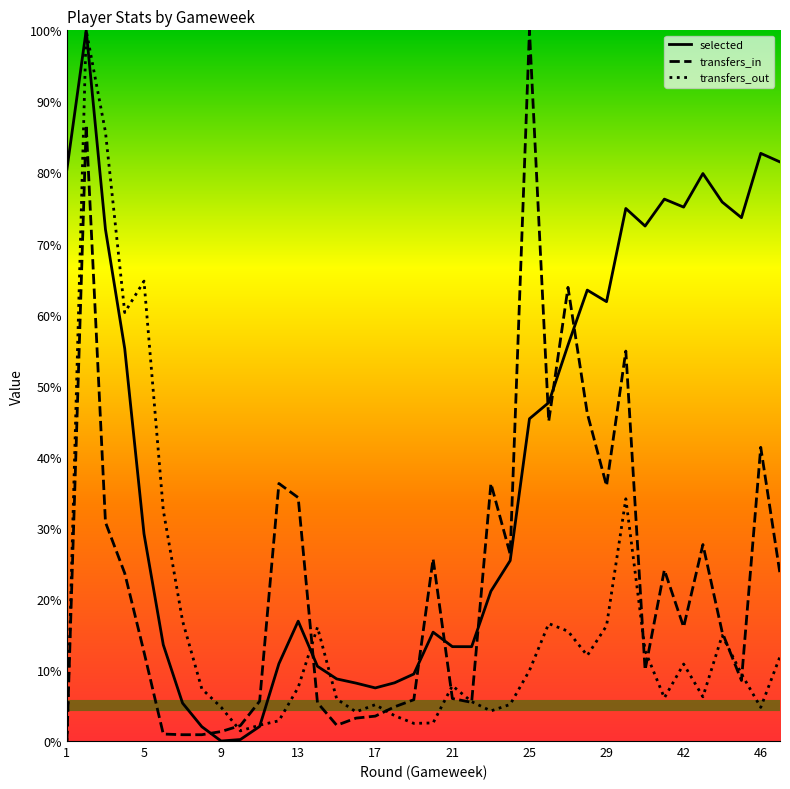

Rank the series by their average value, from lowest to highest.

transfers_out, transfers_in, selected